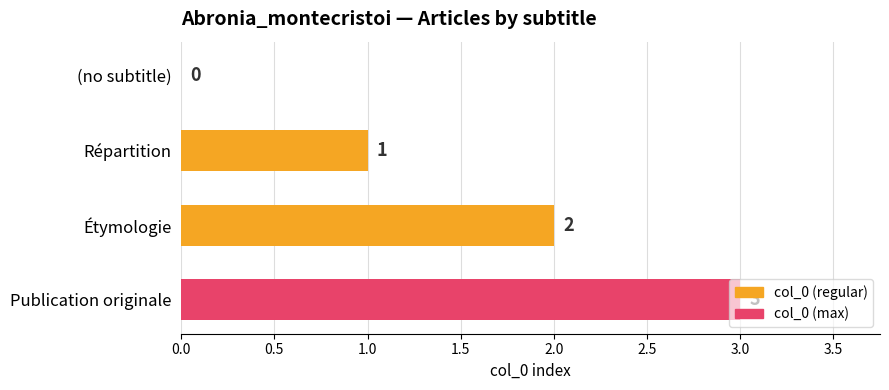

How many values are above zero?

3